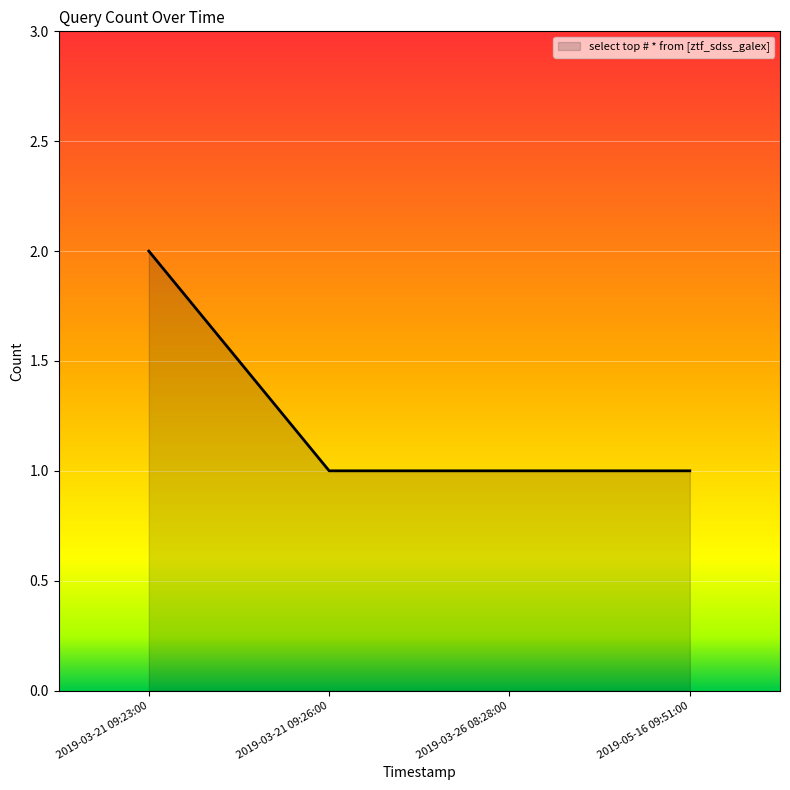

How many series are shown in this chart?

1